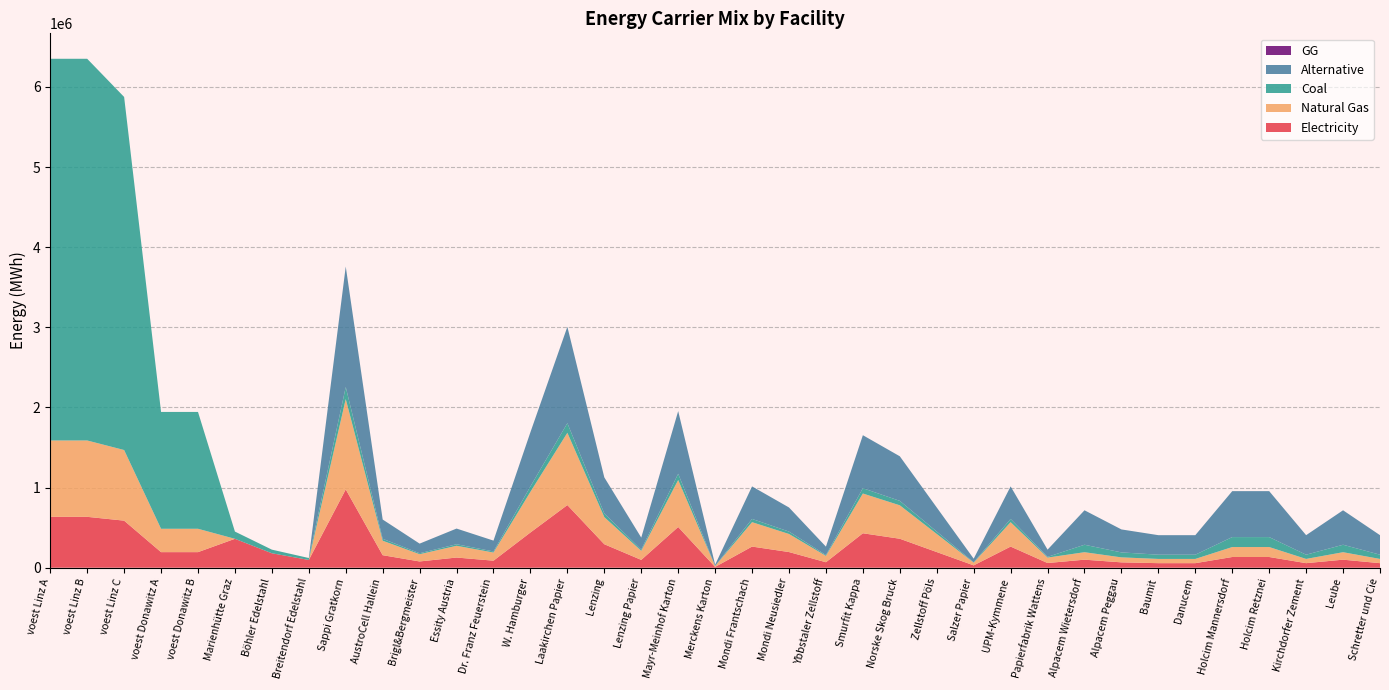

Reading left to right, what are all the values shown in this chart?

elec: 635096.3	635096.3	587464.1	194392.6	194392.6	360800.0	180400.0	96800.0	977166.7	156346.7	78173.3	127031.7	87945.0	439725.0	781733.3	293150.0	97716.7	508126.7	9771.7	263835.0	195433.3	68401.7	429953.3	361551.7	195433.3	29315.0	263835.0	58630.0	100333.3	66888.9	56855.6	56855.6	133777.8	133777.8	56855.6	100333.3	56855.6
NG: 952644.4	952644.4	881196.1	291588.9	291588.9	0.0	0.0	0.0	1127500.0	180400.0	90200.0	146575.0	101475.0	507375.0	902000.0	338250.0	112750.0	586300.0	11275.0	304425.0	225500.0	78925.0	496100.0	417175.0	225500.0	33825.0	304425.0	67650.0	93166.7	62111.1	52794.4	52794.4	124222.2	124222.2	52794.4	93166.7	52794.4
coal: 4763222.2	4763222.2	4405980.6	1457944.4	1457944.4	90200.0	45100.0	24200.0	150333.3	24053.3	12026.7	19543.3	13530.0	67650.0	120266.7	45100.0	15033.3	78173.3	1503.3	40590.0	30066.7	10523.3	66146.7	55623.3	30066.7	4510.0	40590.0	9020.0	93166.7	62111.1	52794.4	52794.4	124222.2	124222.2	52794.4	93166.7	52794.4
alt: 0.0	0.0	0.0	0.0	0.0	0.0	0.0	0.0	1503333.3	240533.3	120266.7	195433.3	135300.0	676500.0	1202666.7	451000.0	150333.3	781733.3	15033.3	405900.0	300666.7	105233.3	661466.7	556233.3	300666.7	45100.0	405900.0	90200.0	430000.0	286666.7	243666.7	243666.7	573333.3	573333.3	243666.7	430000.0	243666.7
GG: 0.0	0.0	0.0	0.0	0.0	0.0	0.0	0.0	0.0	0.0	0.0	0.0	0.0	0.0	0.0	0.0	0.0	0.0	0.0	0.0	0.0	0.0	0.0	0.0	0.0	0.0	0.0	0.0	0.0	0.0	0.0	0.0	0.0	0.0	0.0	0.0	0.0